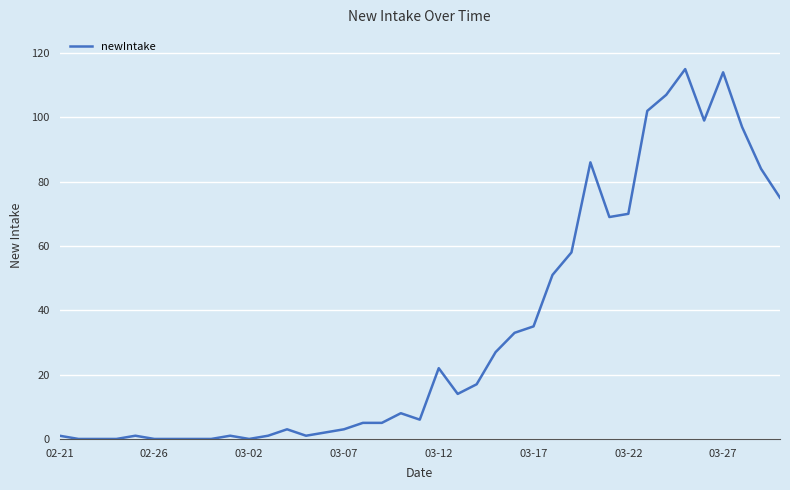

How many lines are shown in the chart?

1